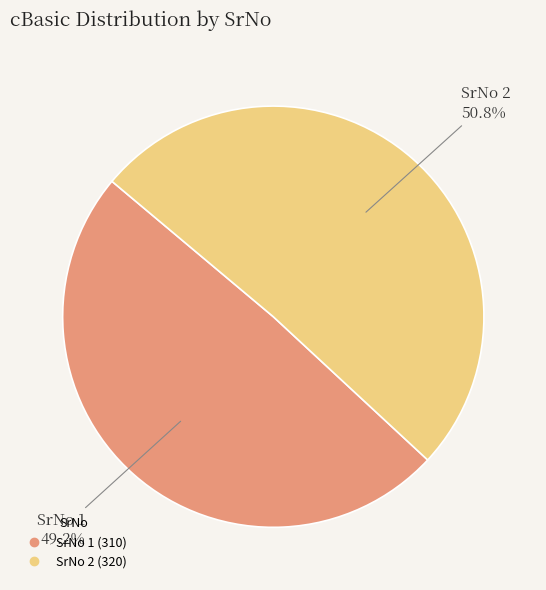

Is there a majority slice in this chart?

Yes